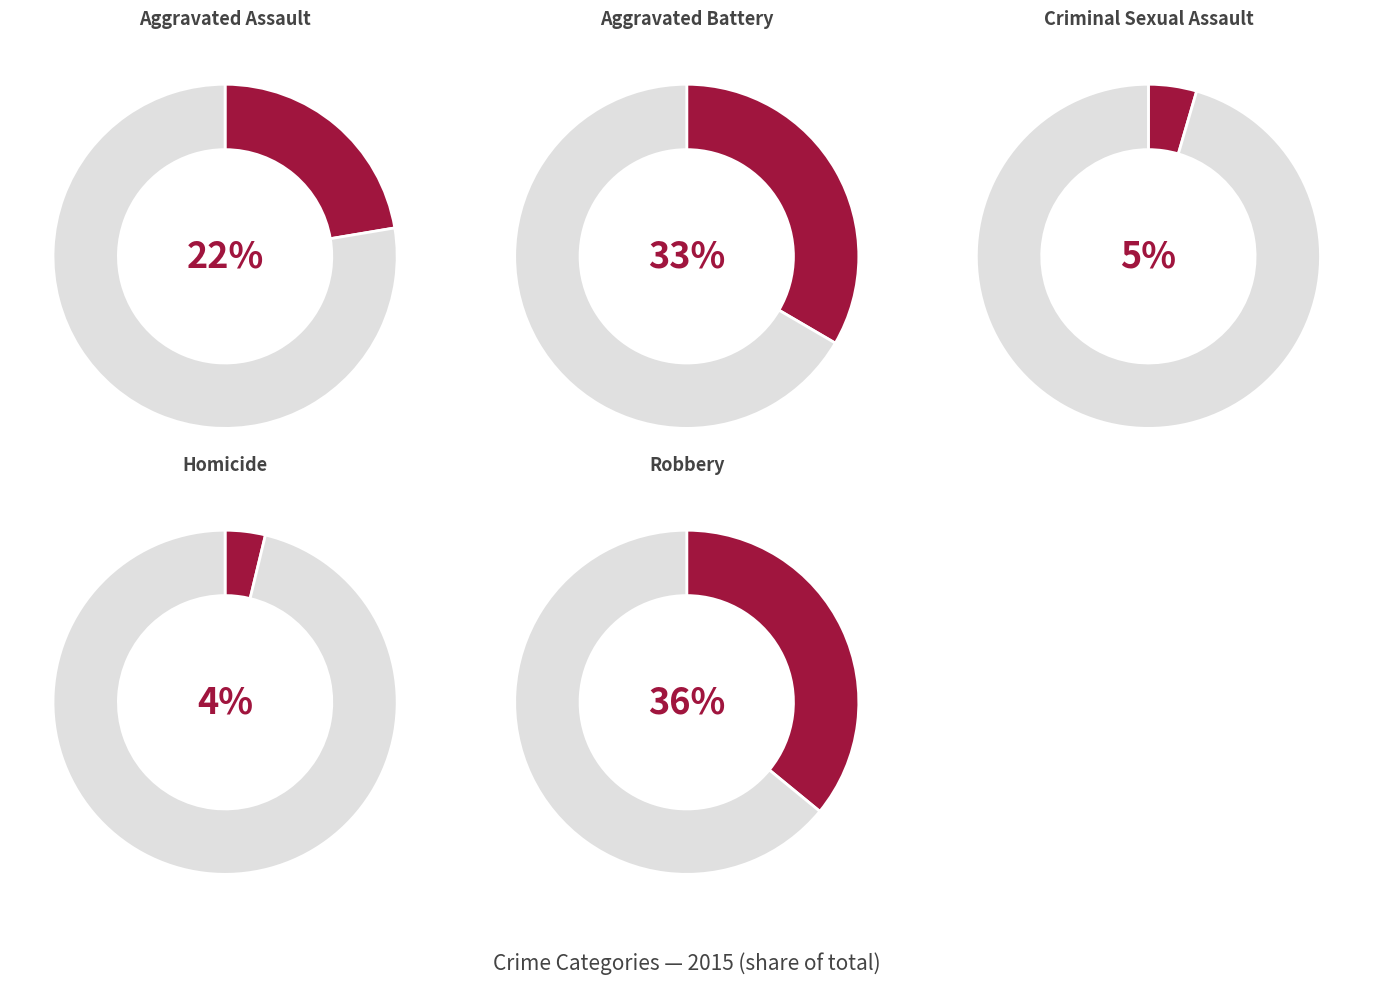

To the nearest percent, what is the average slice percentage?

20%